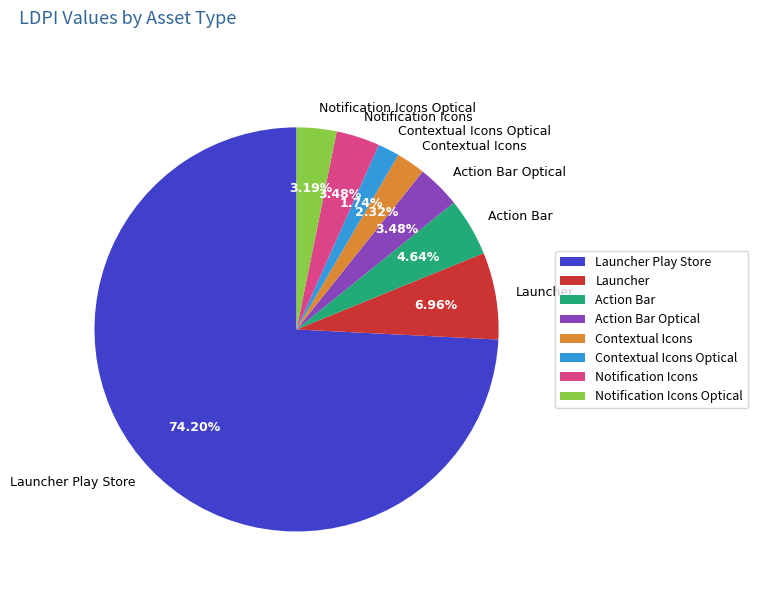

The Contextual Icons slice represents 2% of the pie. True or false?

True